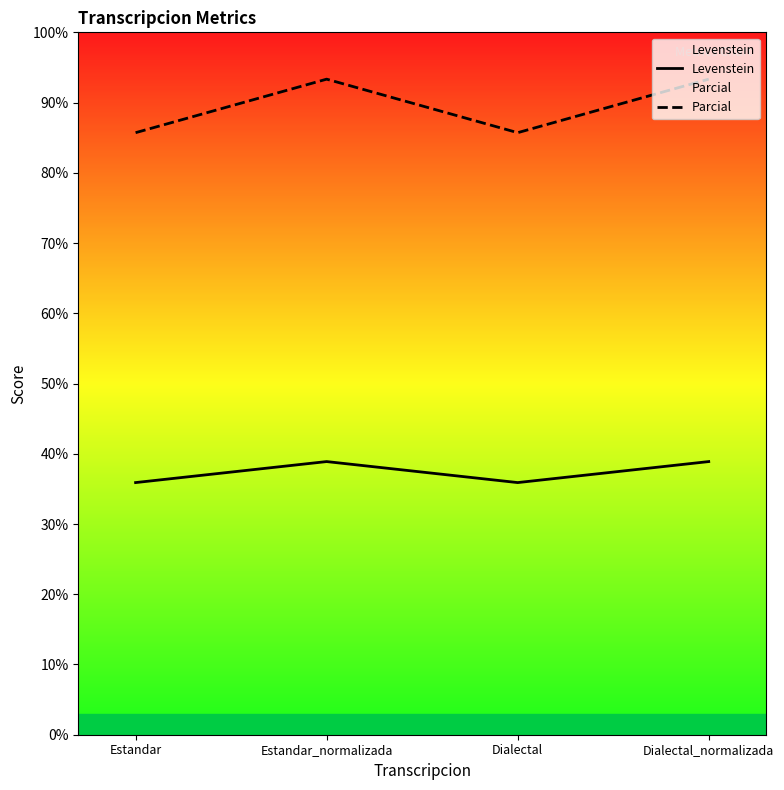

The value of Parcial at Estandar_normalizada is 93.3. True or false?

True